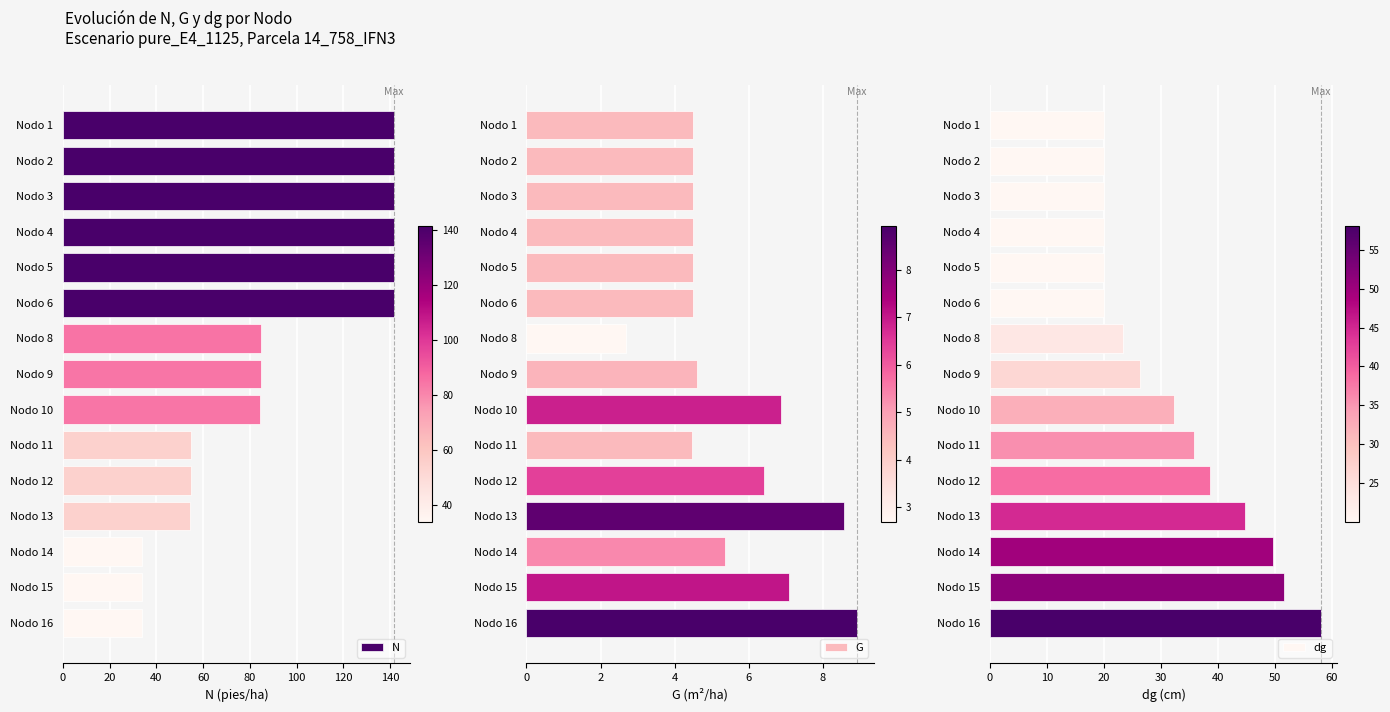

True or false: G has a value of 8.9 at Nodo 16.

True